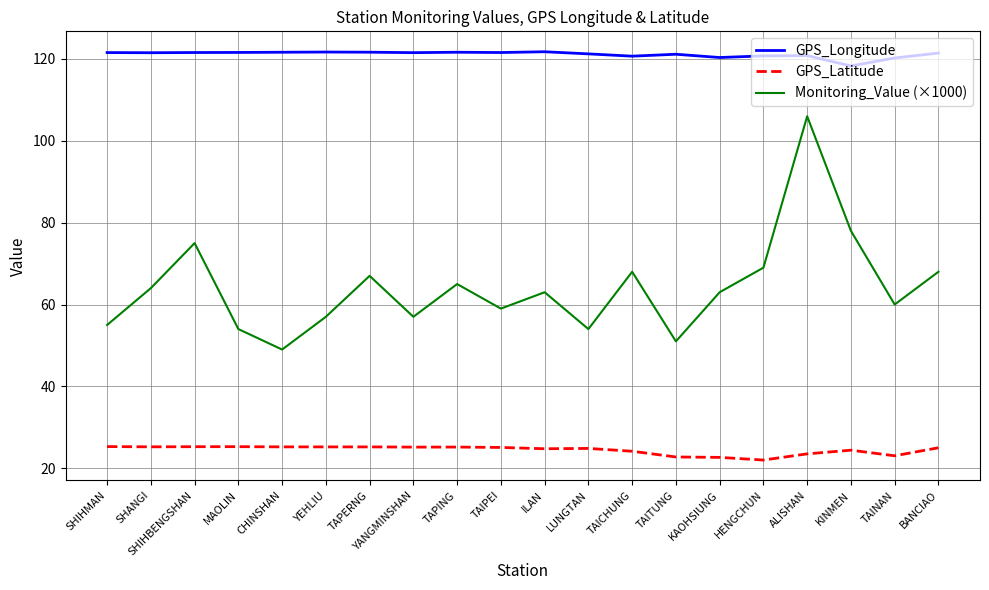

What is the lowest value of the Monitoring_Value (×1000) series?

49.0